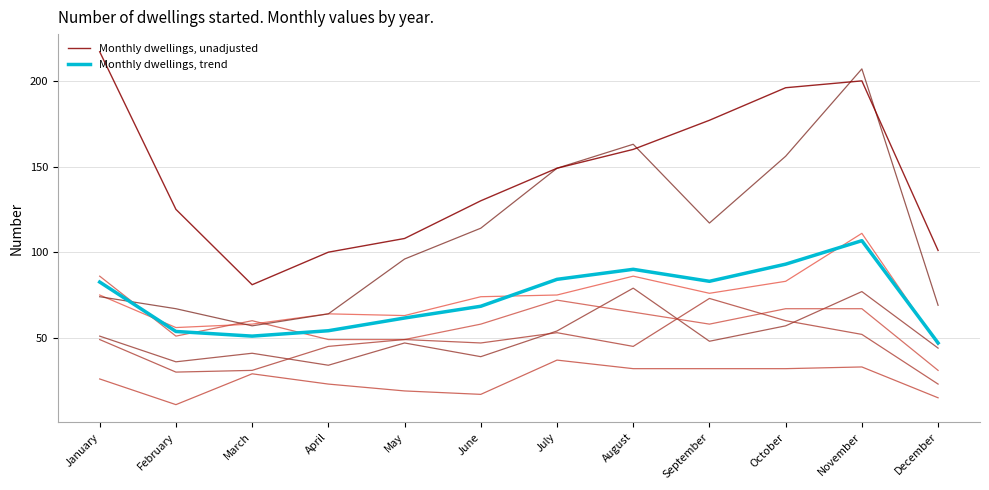

What is the maximum value shown in the chart?

217.0